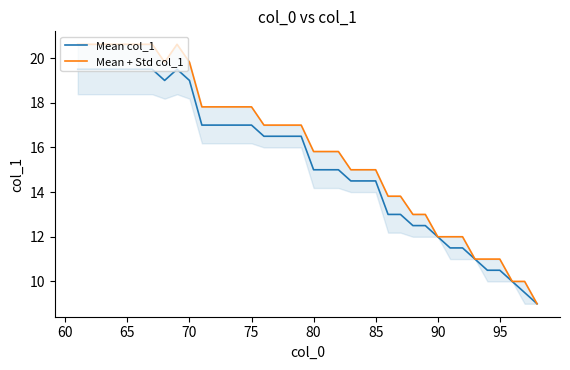

The Mean col_1 series shows 19.5 at 65. True or false?

True